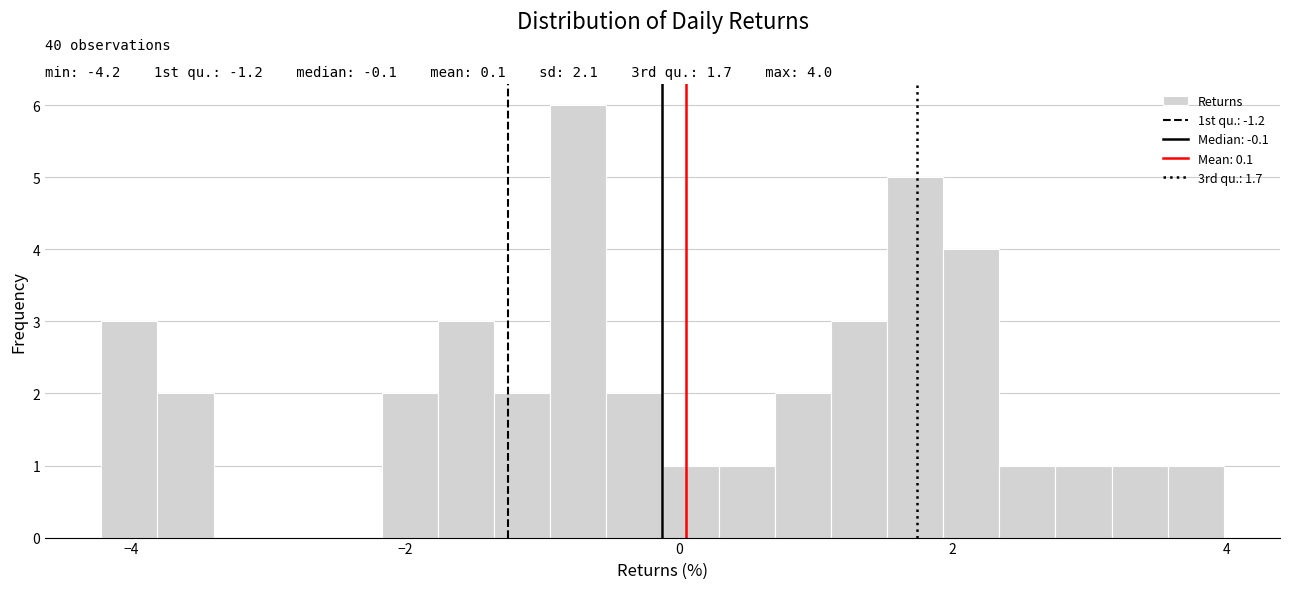

Around what value on the x-axis is the tallest bar? Give the approximate position of its centre, as read against the axis.

-0.8